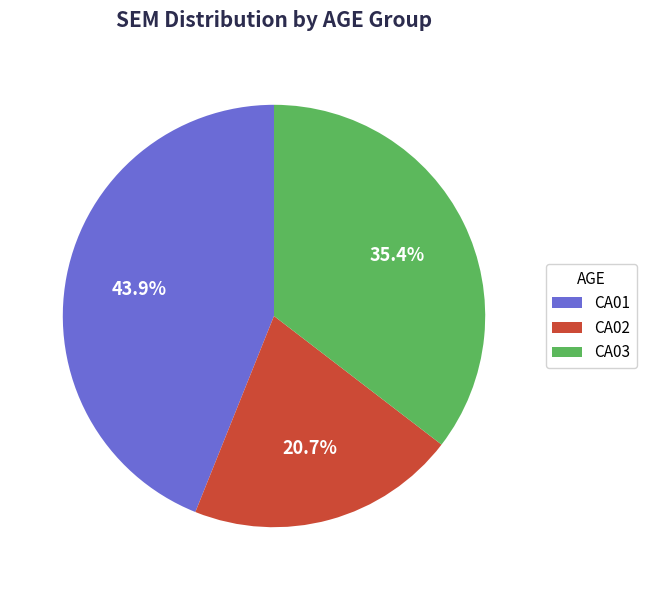

To the nearest percent, what is the difference between the CA03 and CA02 slice percentages?

15%